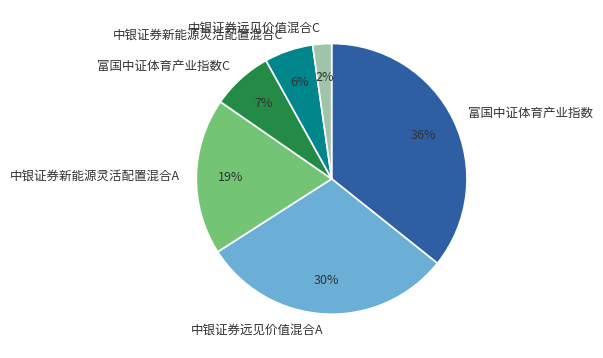

To the nearest percent, what portion does 中银证券远见价值混合C represent?

2%